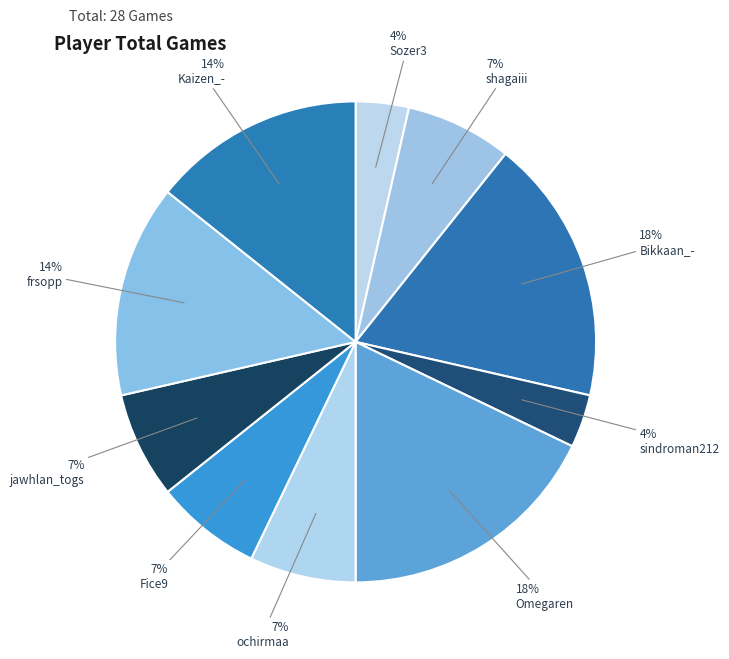

To the nearest percent, what is the combined percentage of Sozer3 and sindroman212?

7%